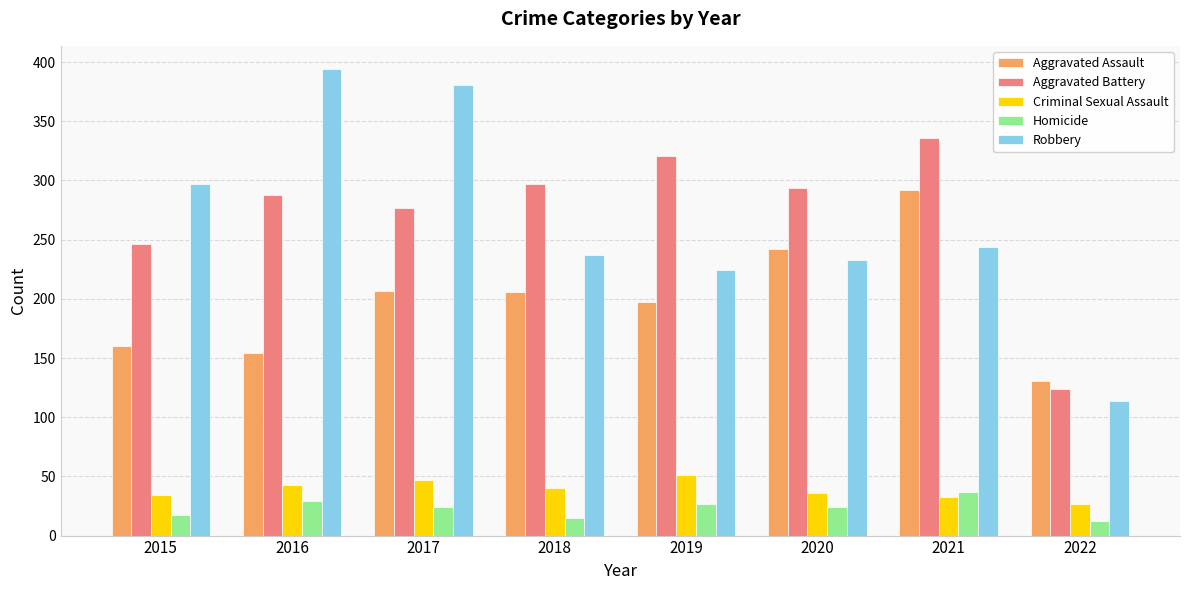

True or false: Criminal Sexual Assault has a value of 33 at 2021.

True